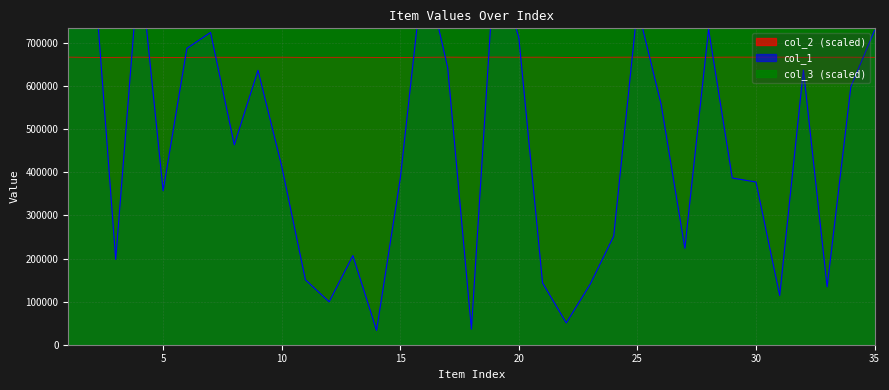

Reading left to right, what are all the values shown in this chart?

col_1: 1=745525.0	2=933046.0	3=197853.0	4=894591.0	5=357253.0	6=687516.0	7=724584.0	8=463812.0	9=636643.0	10=414197.0	11=150683.0	12=99535.0	13=206780.0	14=33137.0	15=385662.0	16=883418.0	17=642693.0	18=36042.0	19=904990.0	20=711812.0	21=143438.0	22=50558.0	23=139642.0	24=251952.0	25=783163.0	26=557673.0	27=223762.0	28=732309.0	29=386775.0	30=377514.0	31=114115.0	32=637370.0	33=134240.0	34=598491.0	35=729505.0
col_2: 1=667321.3	2=666728.0	3=666846.0	4=667255.3	5=666699.3	6=666692.7	7=667088.7	8=666934.7	9=666856.7	10=667130.0	11=666785.3	12=666916.7	13=667022.7	14=666776.7	15=666713.3	16=666955.3	17=667298.7	18=667021.3	19=667308.0	20=667071.3	21=667209.3	22=666784.7	23=666710.0	24=667132.7	25=667266.0	26=666846.0	27=666732.0	28=666994.0	29=667332.7	30=667232.7	31=667308.0	32=666885.3	33=667084.7	34=667187.3	35=666920.7